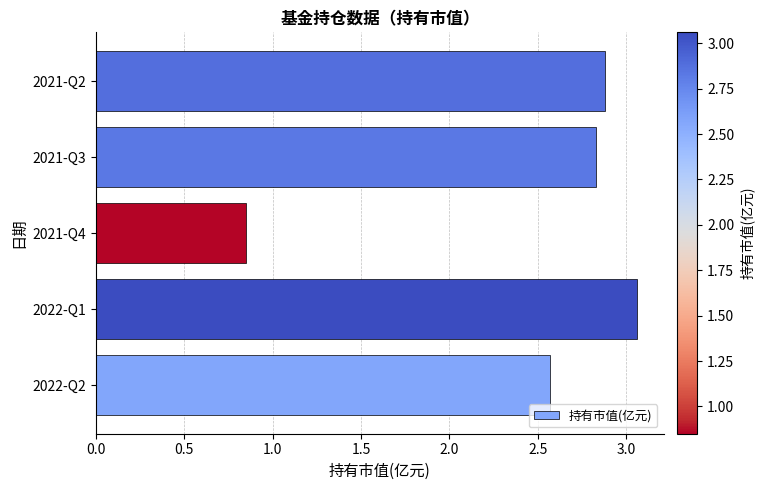

How many categories are shown in the chart?

5